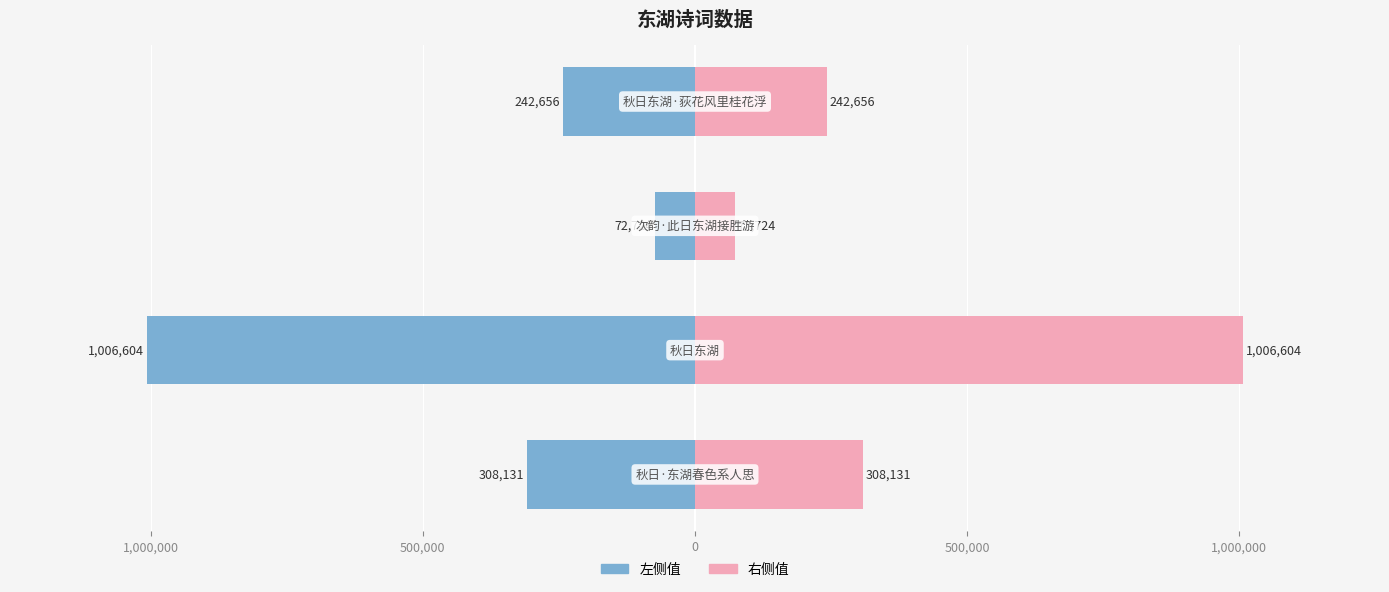

List the series in order of their peak value, highest first.

右侧值, 左侧值